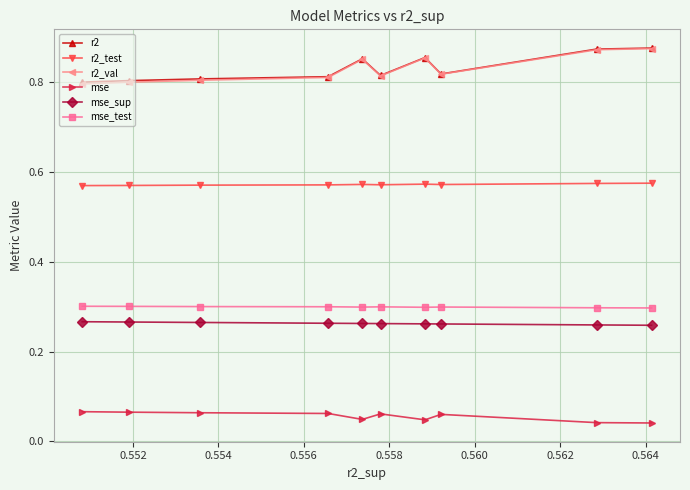

At how many categories does at least one series exceed 0?

10